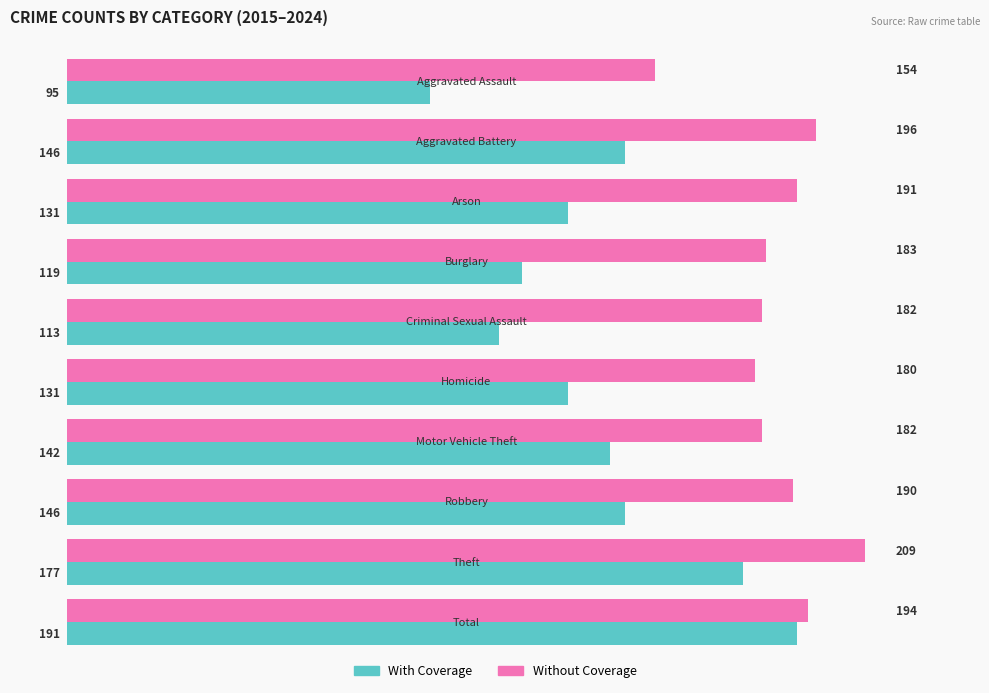

What is the difference between the second highest and minimum values in the Without Coverage series?

42